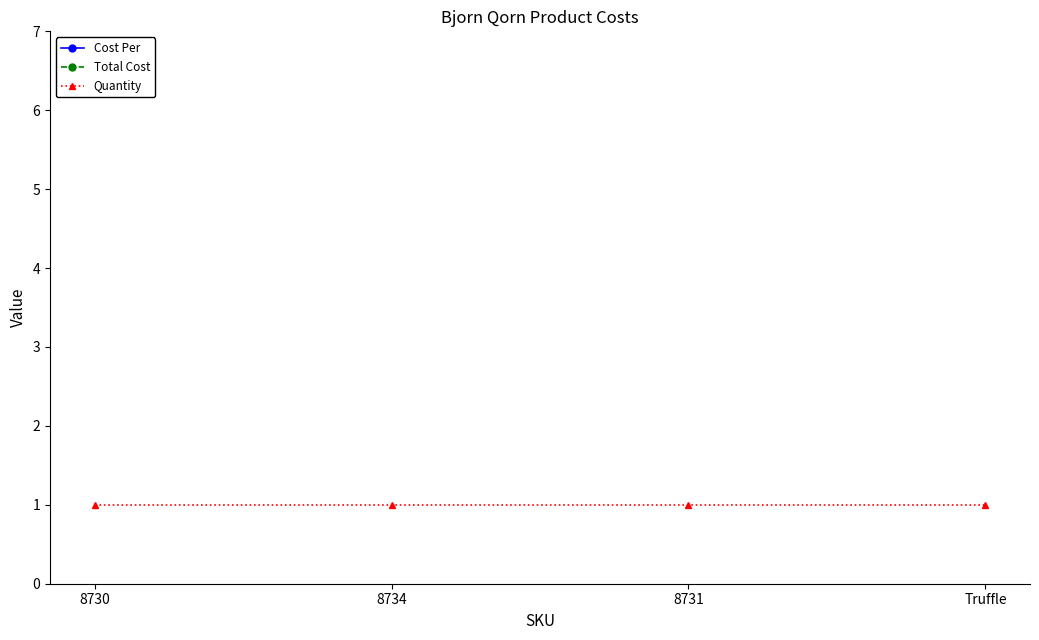

What is the greatest value displayed?

46.8